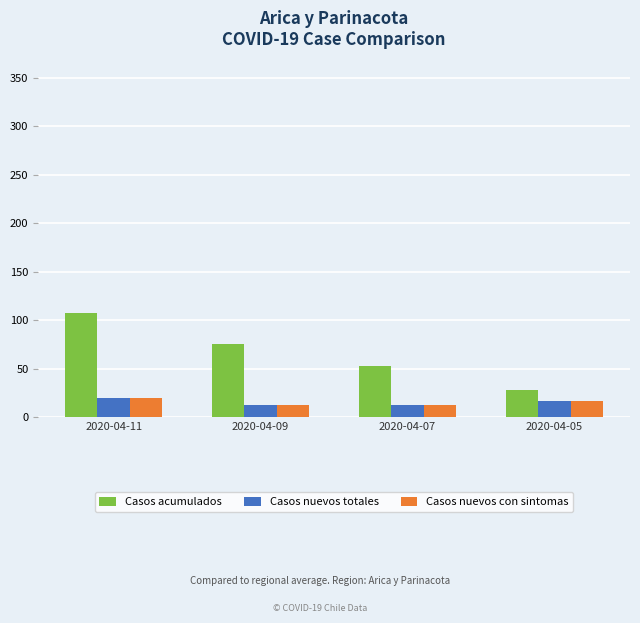

Which label corresponds to the largest value in the chart?

2020-04-11